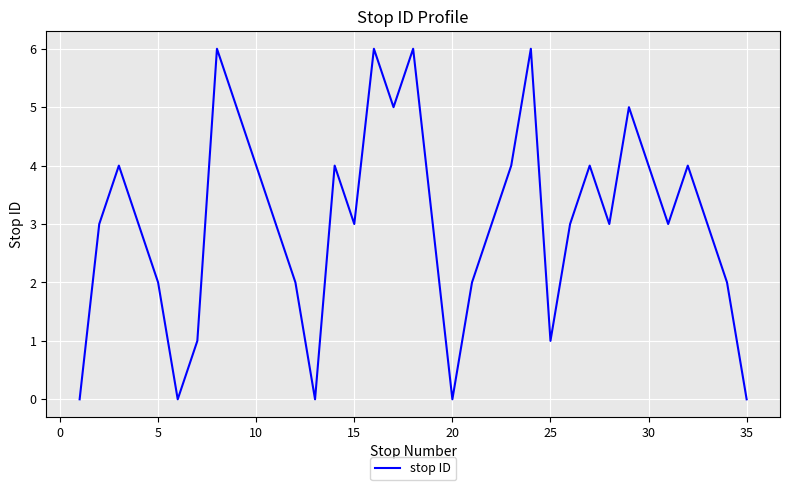

What is the greatest value displayed?

6